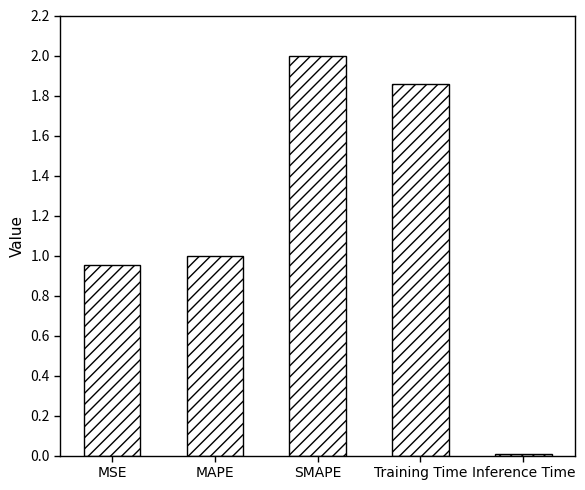

What is the label of the 3rd bar from the left?

SMAPE